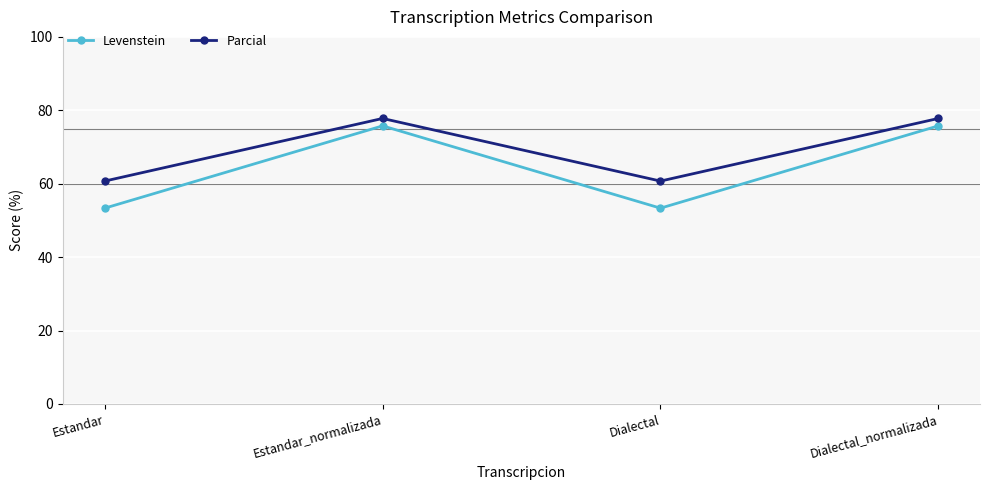

What is the difference between the Parcial values at Dialectal and Dialectal_normalizada?

17.1